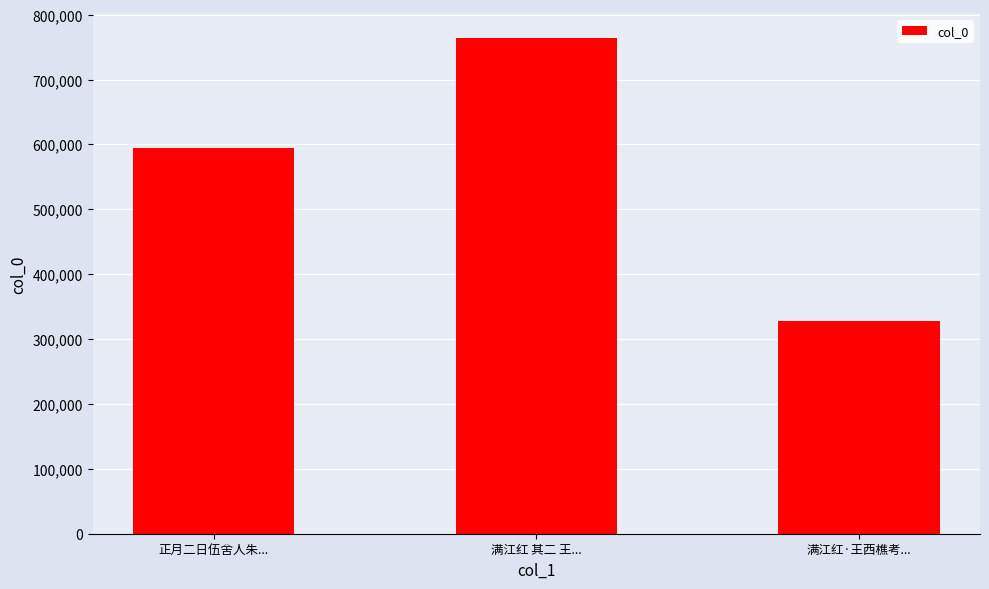

Reading right to left, what are all the values shown in this chart?

满江红·王西樵考...=328240	满江红 其二 王...=763576	正月二日伍舍人朱...=593716